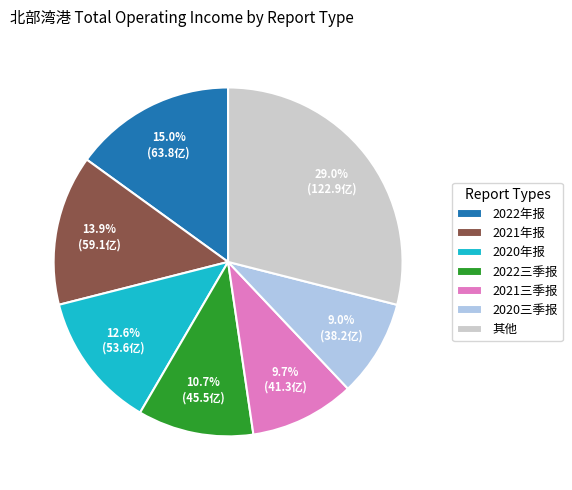

How many segments does this pie chart have?

7